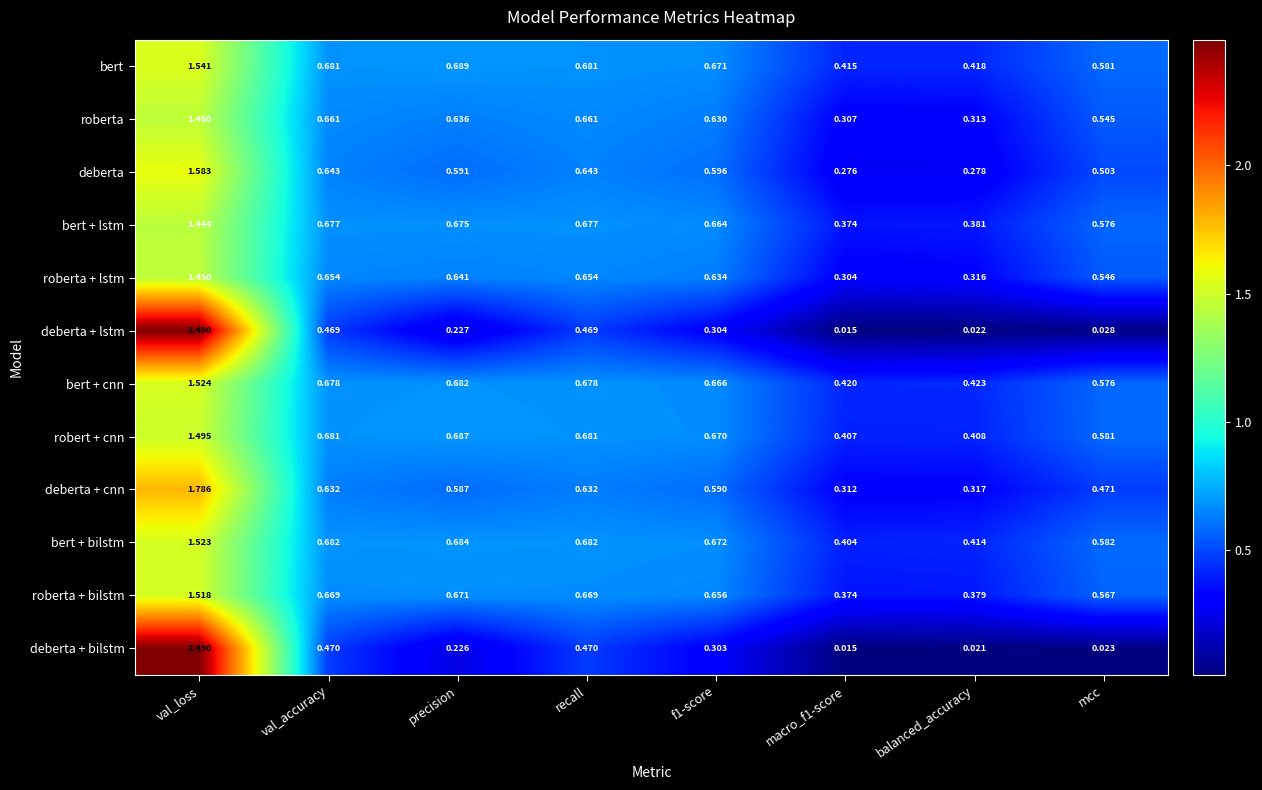

At which label does bert + cnn reach its peak?

val_loss